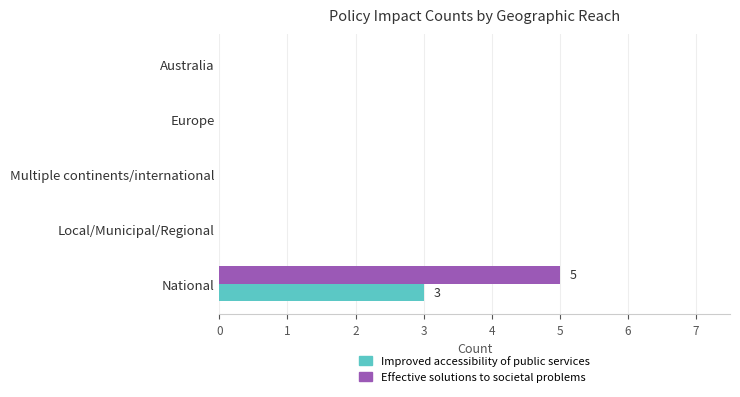

True or false: Improved accessibility of public services has a value of 3 at National.

True